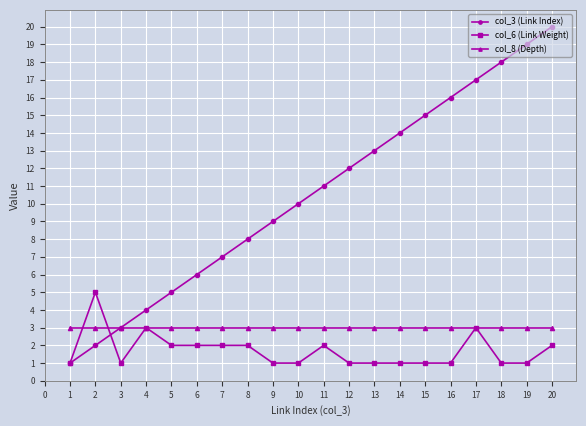

At 14, list the series in order from largest to smallest.

col_3 (Link Index), col_8 (Depth), col_6 (Link Weight)